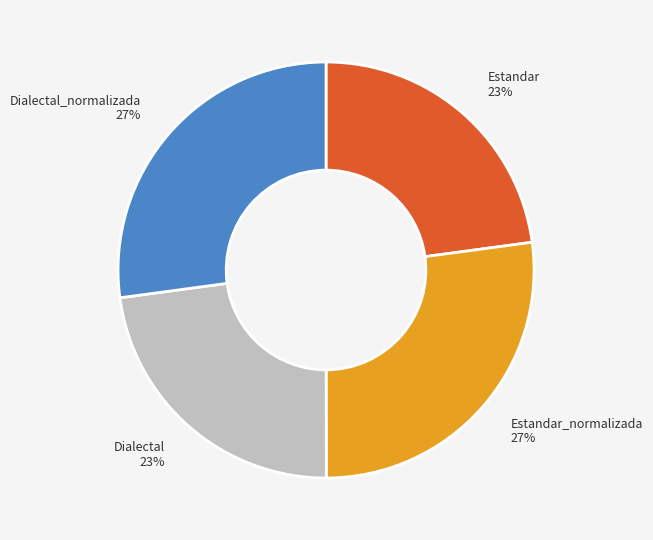

To the nearest percent, what is the difference between the largest and smallest slice percentages?

4%